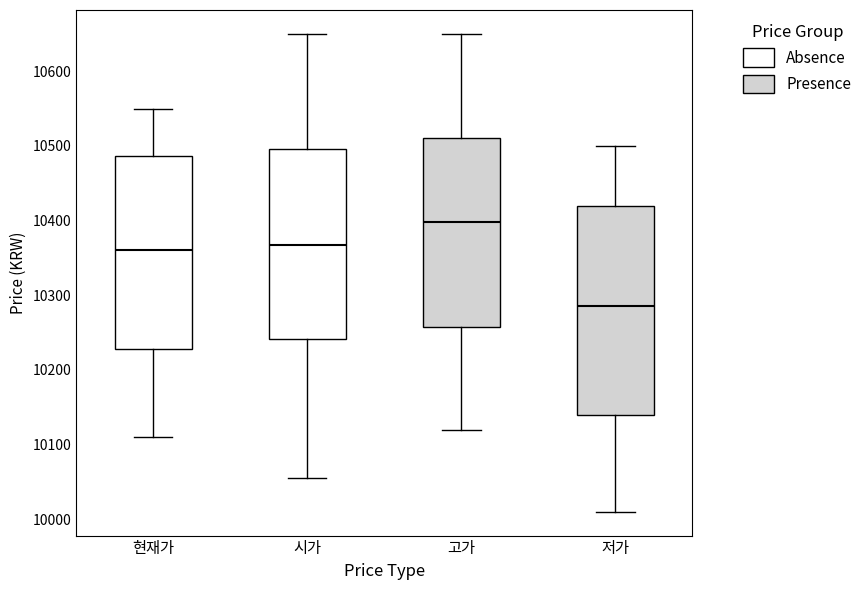

Where does the upper whisker of the box for 저가 end on the y-axis? The values are not printed on the chart, so give them approximately, as read against the axis.

10500